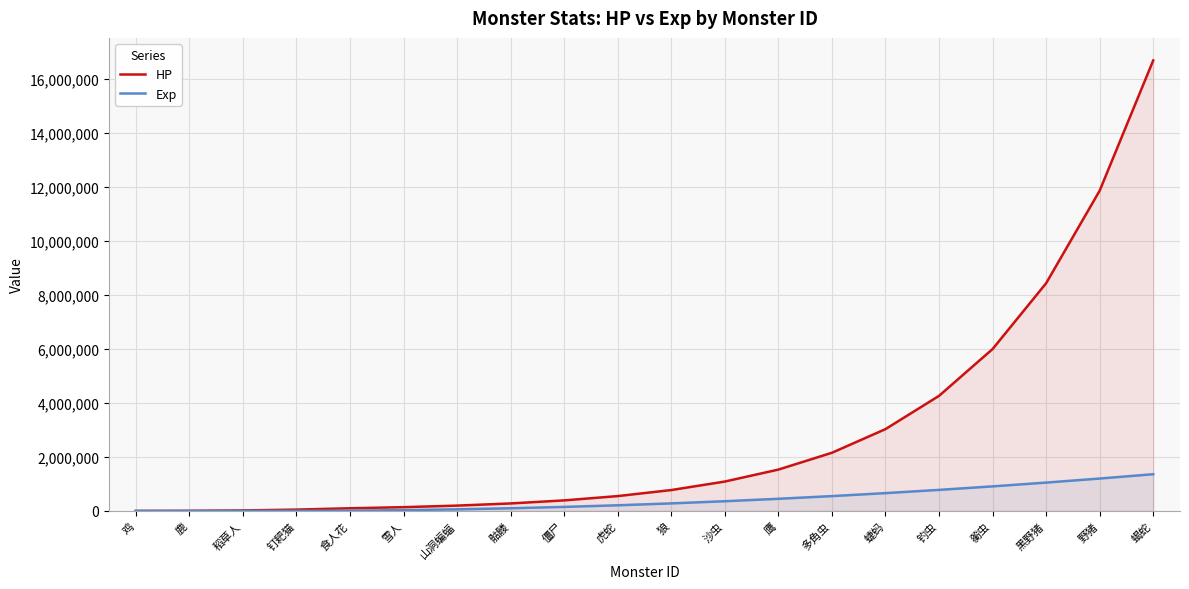

What is the value of the Exp point at the 20th from the left?

1360000